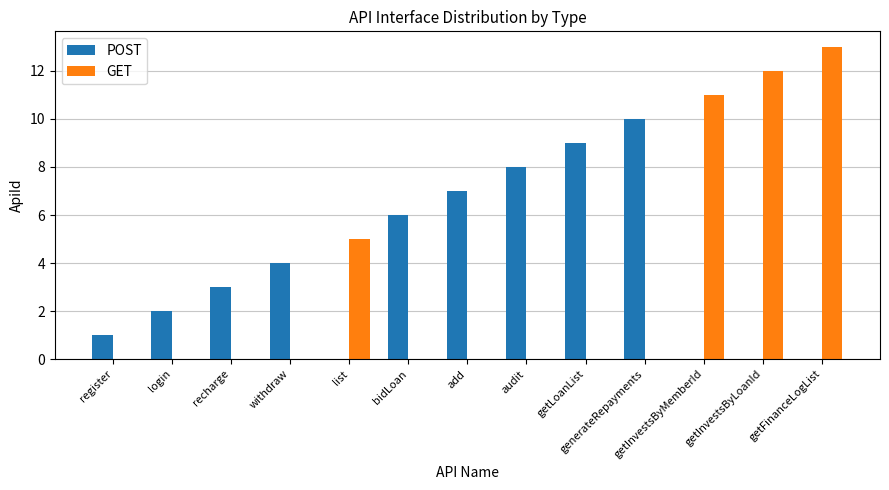

What is the approximate value of POST at withdraw?

4